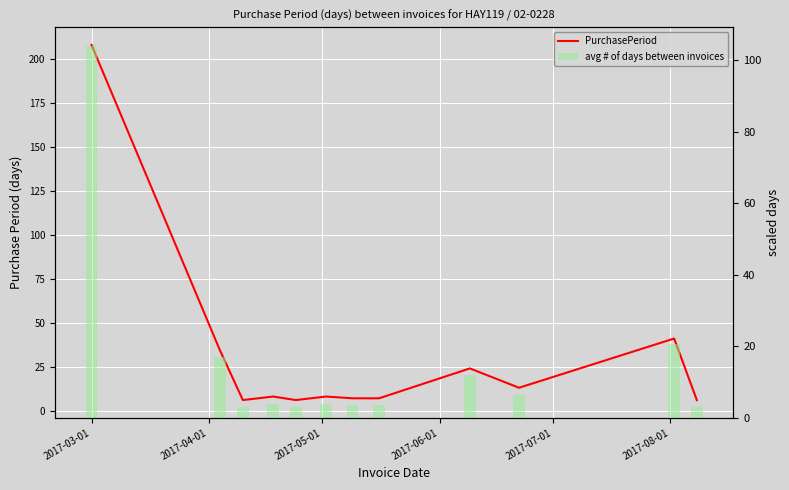

At which label does PurchasePeriod first exceed 8?

2017-03-01